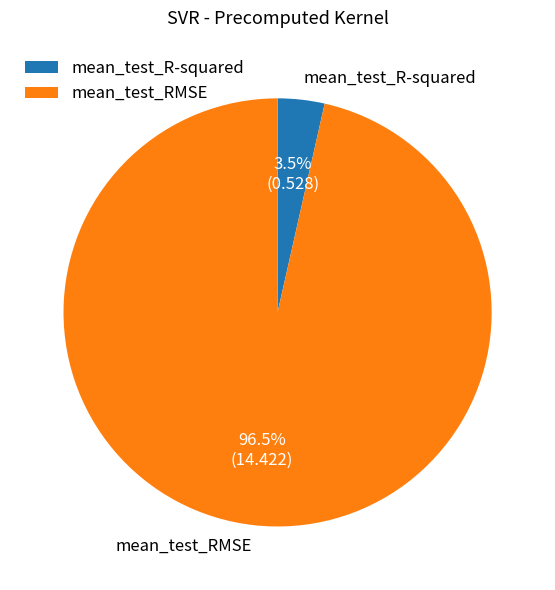

To the nearest percent, what is the combined percentage of mean_test_R-squared and mean_test_RMSE?

100%